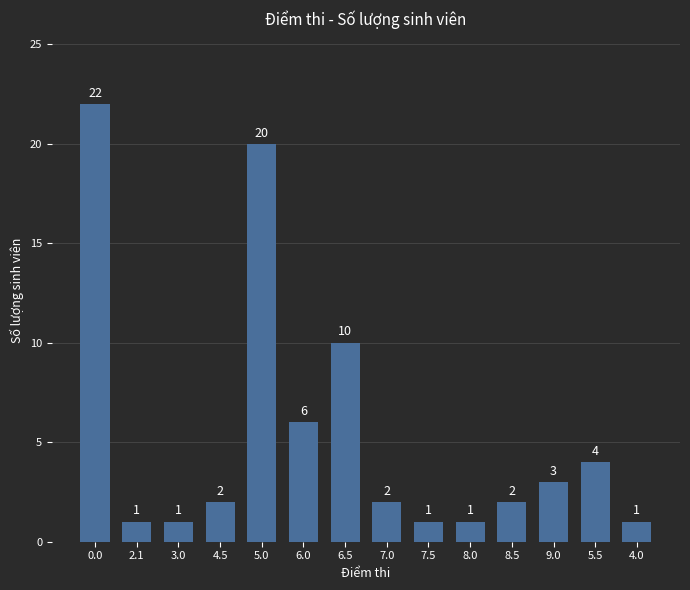

What is the difference between the maximum and second lowest values?

21